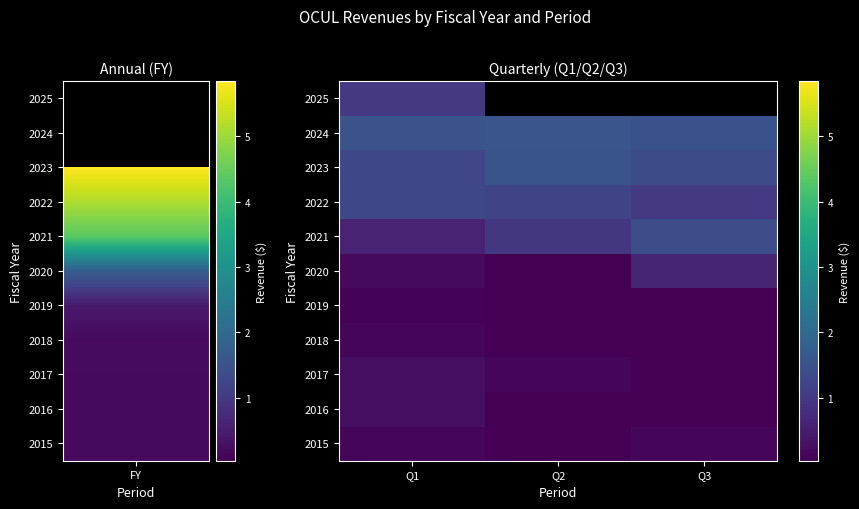

What is the maximum value shown in the chart?

15650991.9